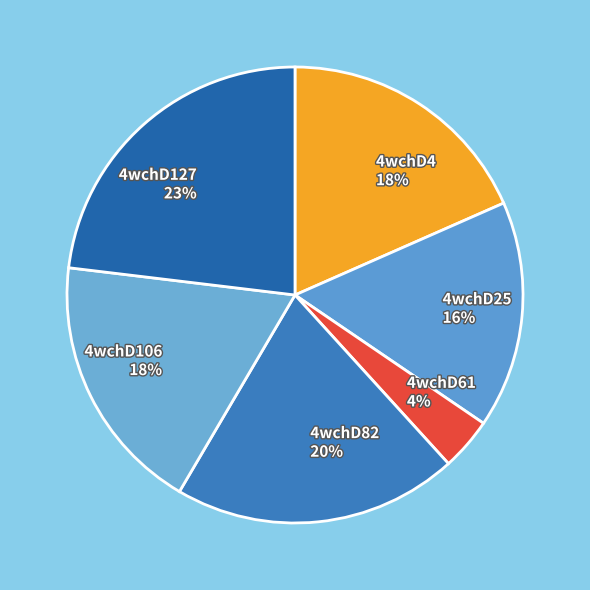

Approximately how many times larger is the value at 4wchD127 compared to 4wchD106?

1.3